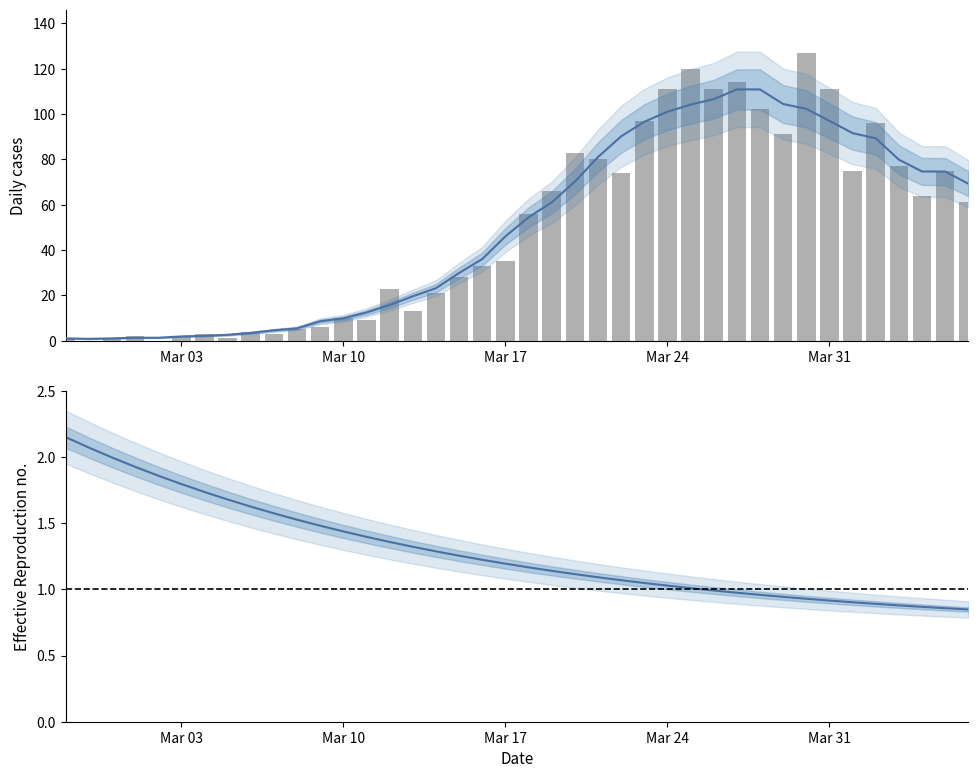

What is the greatest value displayed?

127